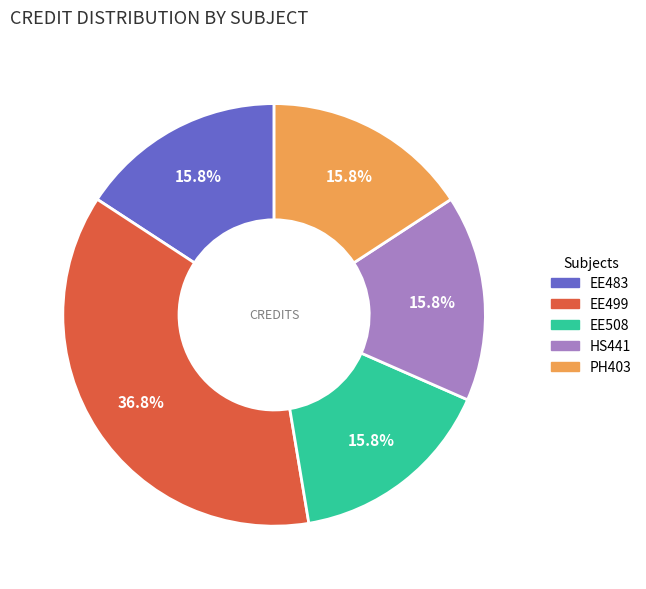

Does any single category account for the majority?

No